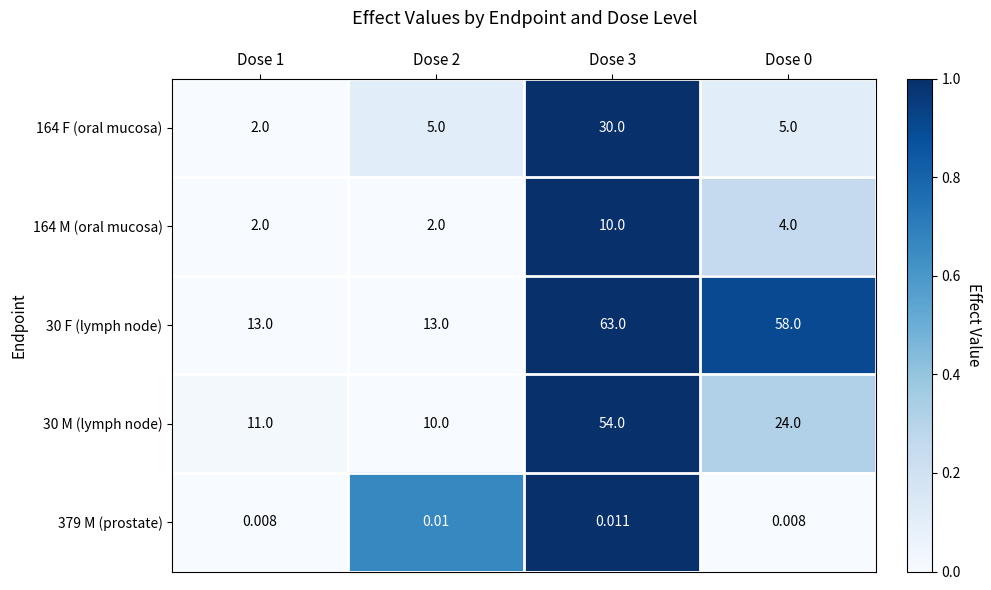

How many categories are shown in the chart?

4